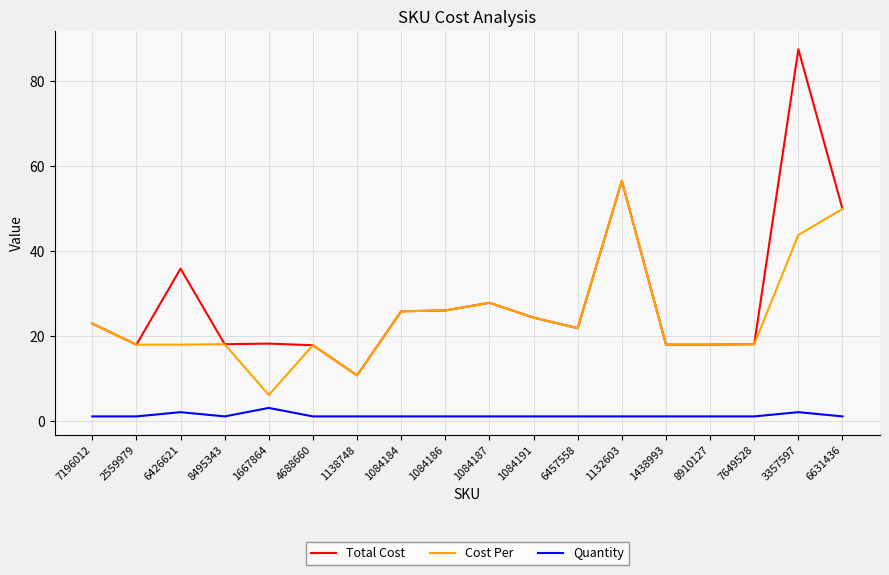

Is the value of Quantity at 1667864 greater than the value of Cost Per at 1438993?

No